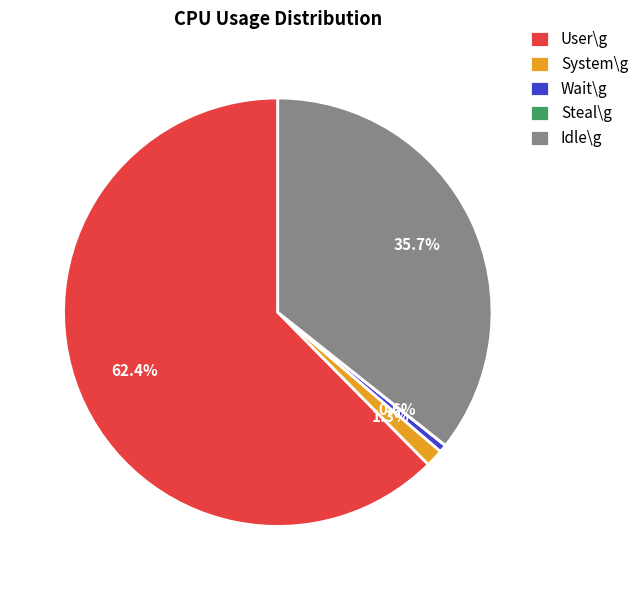

Between Idle\g and System\g, which is larger?

Idle\g